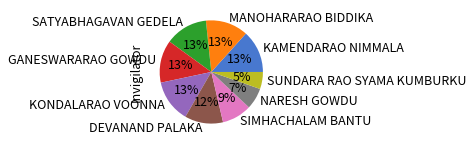

Which slice is the smallest?

SUNDARA RAO SYAMA KUMBURKU